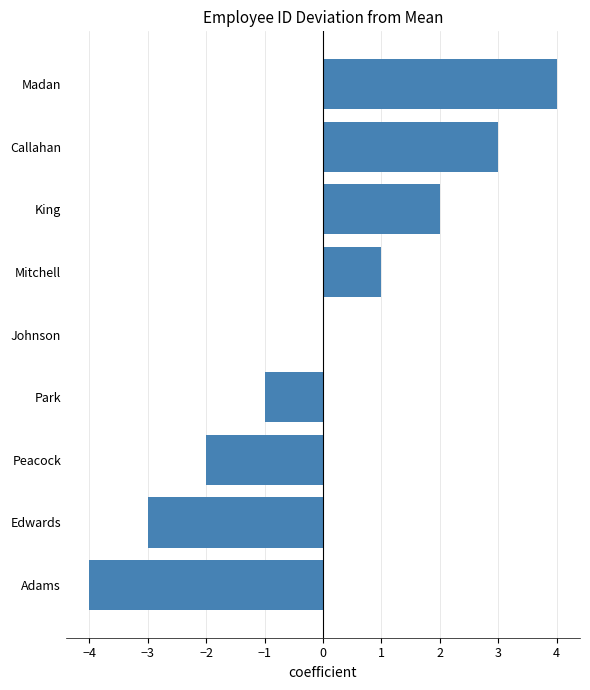

What is the greatest value displayed?

4